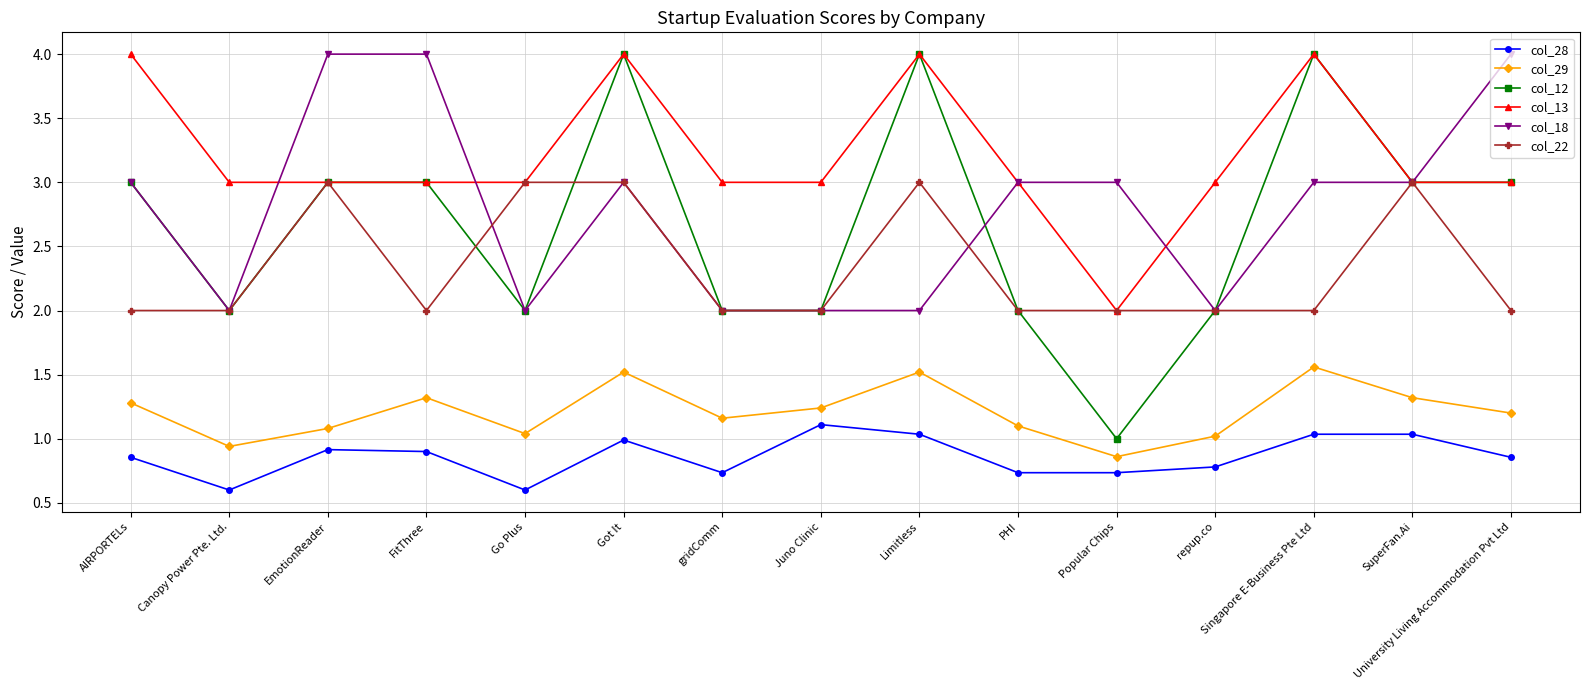

At which category is the sum across all series the highest?

Got It